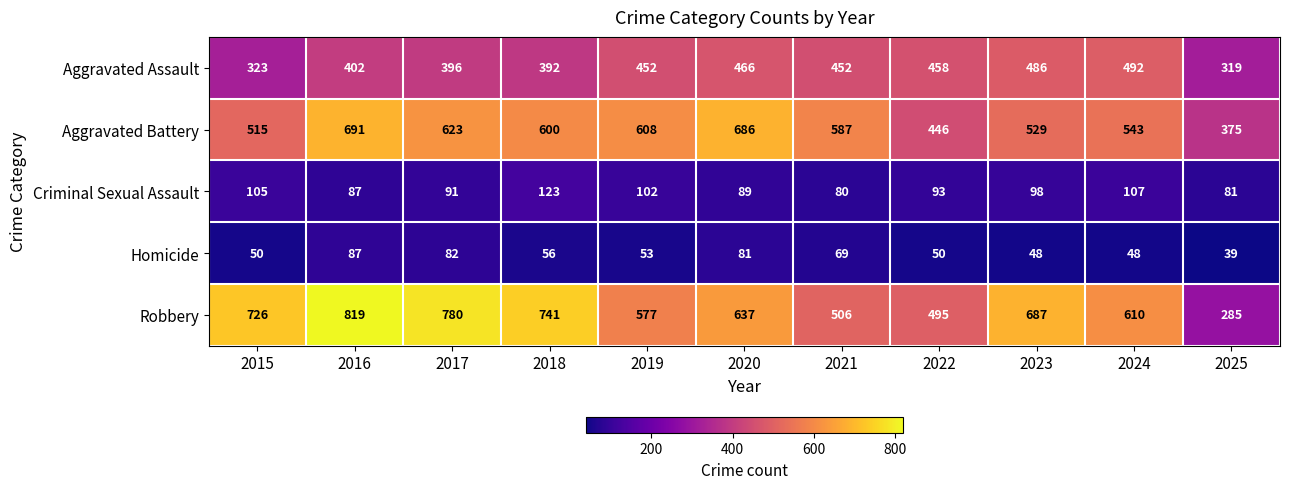

Which category has the lowest value across all series?

2025